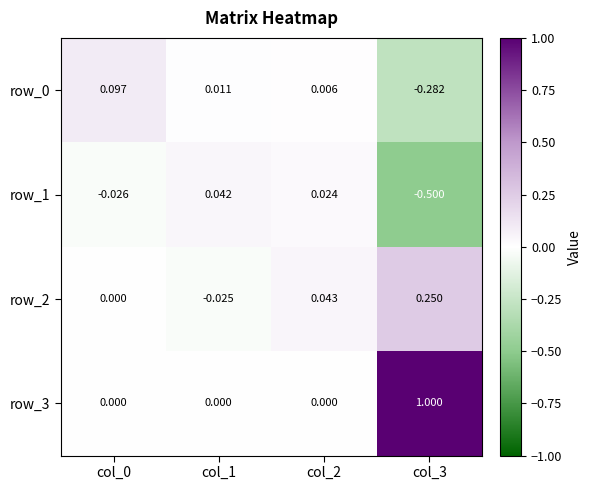

Which category has the lowest value across all series?

col_3